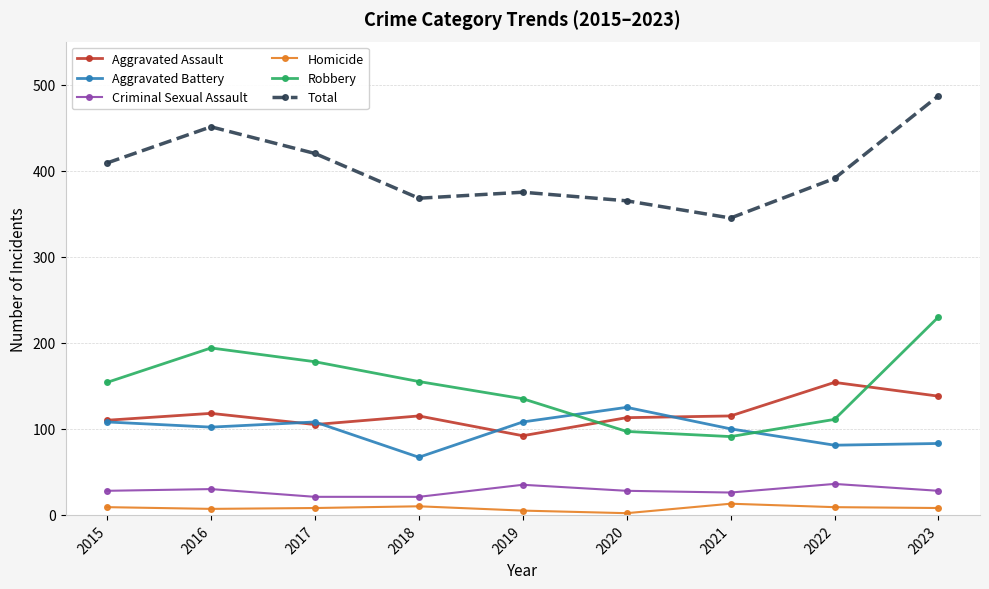

Count the number of categories in the chart.

9